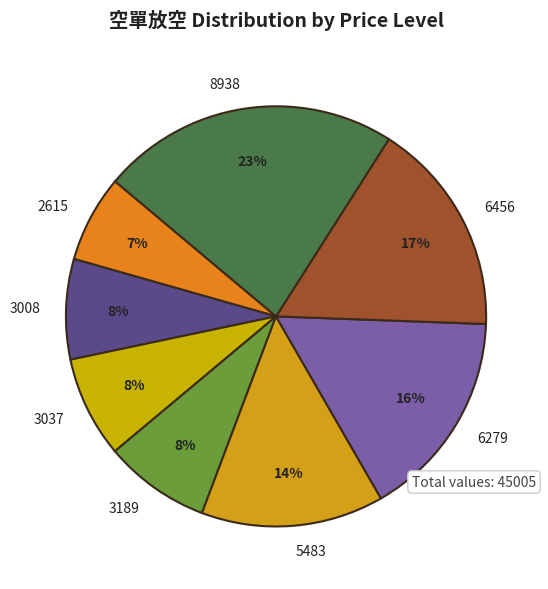

To the nearest percent, what is the difference between the largest and smallest slice percentages?

16%